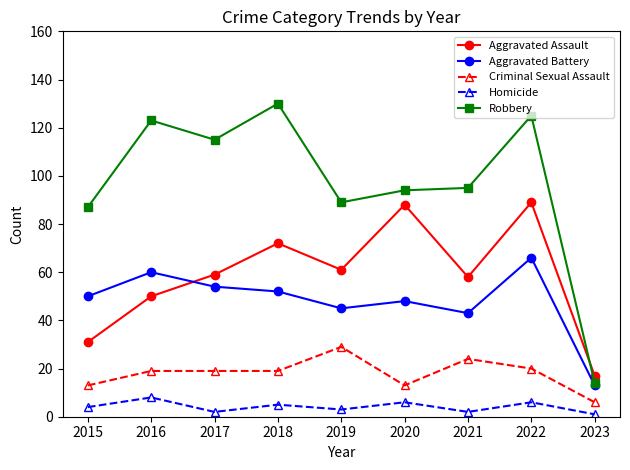

Which series has the largest total across all categories?

Robbery